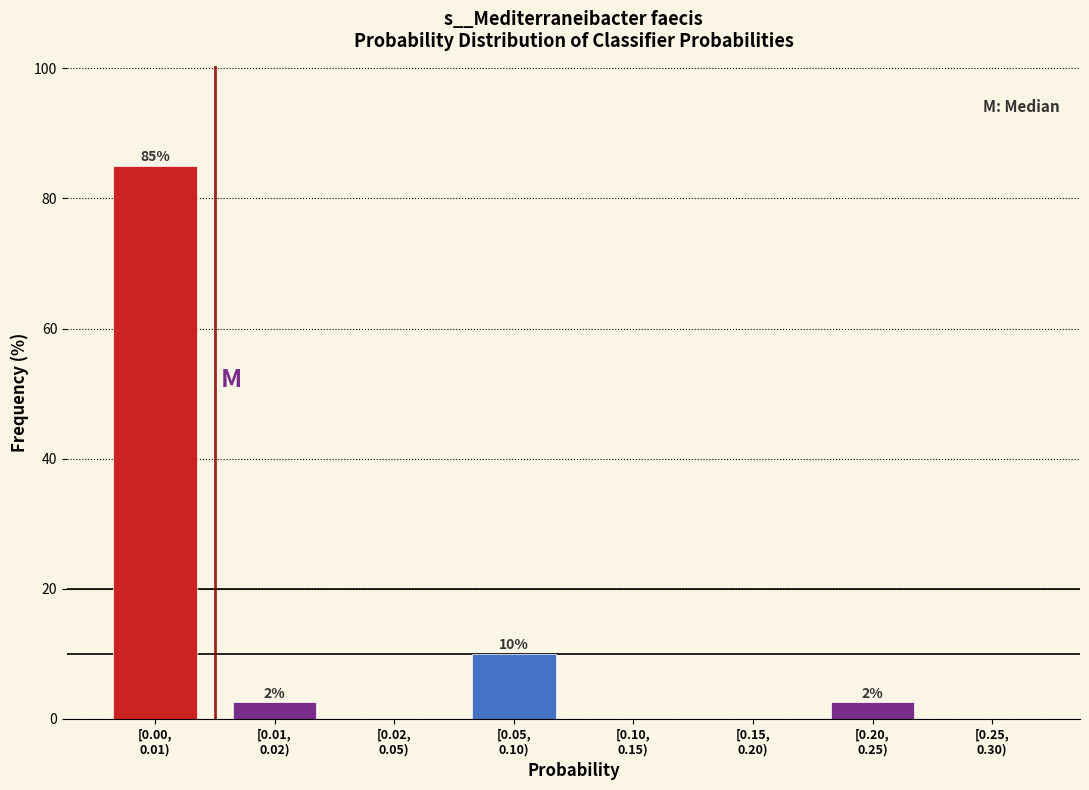

What is the maximum value shown in the chart?

85.0